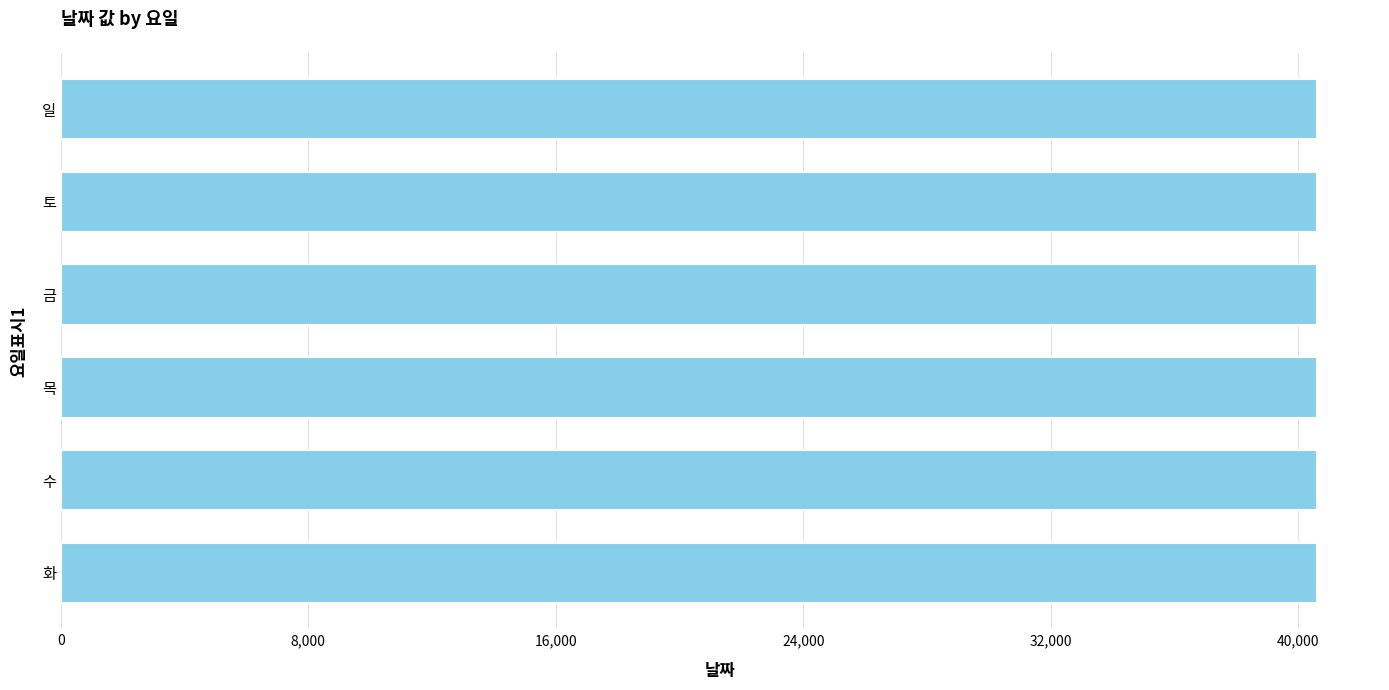

What is the sum of the values at 금 and 수?

81210